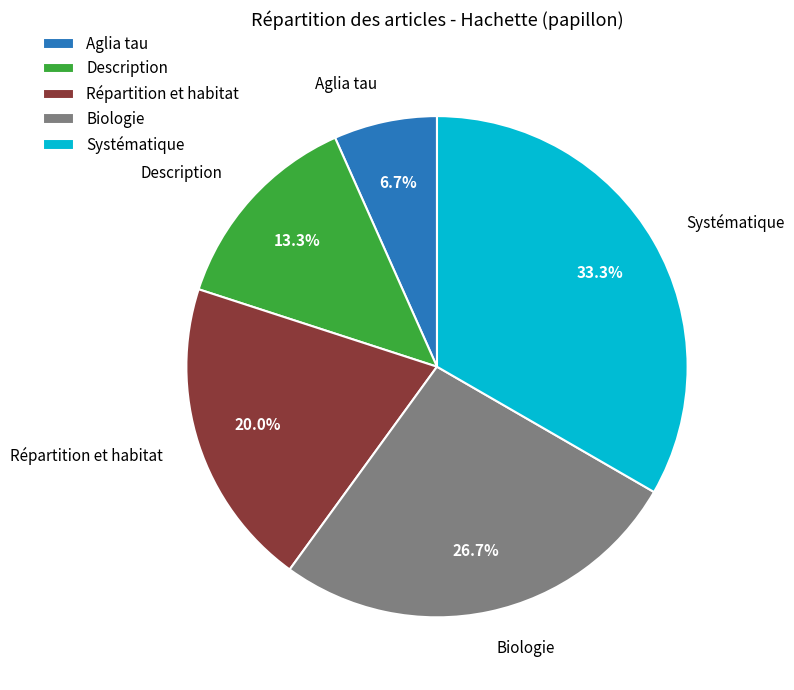

How many segments does this pie chart have?

5